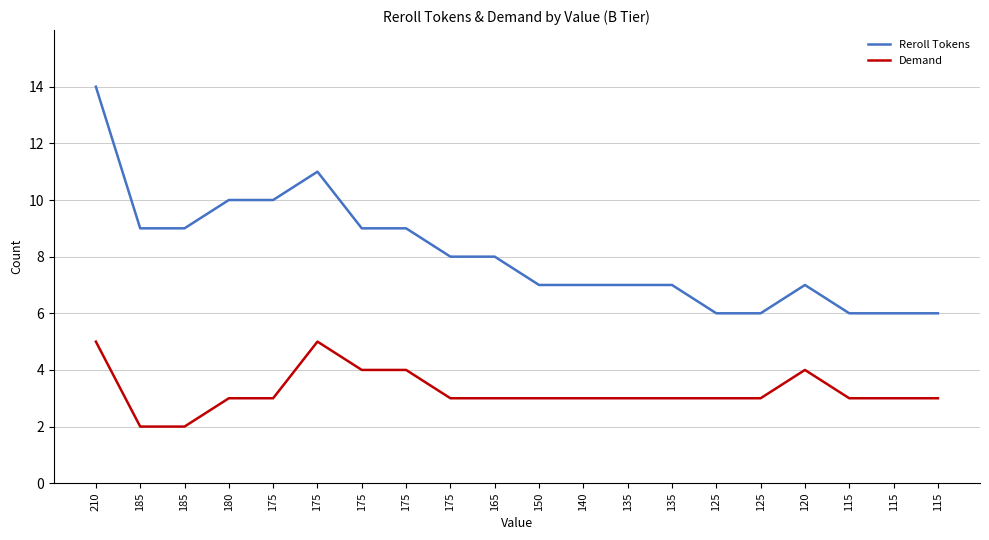

What are all the series names shown in the legend?

Reroll Tokens, Demand